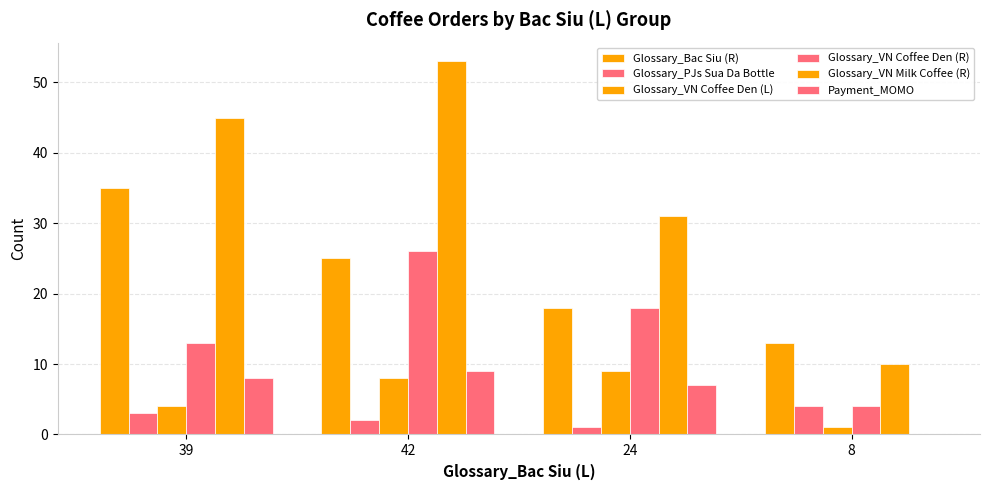

How many series are shown in this chart?

6